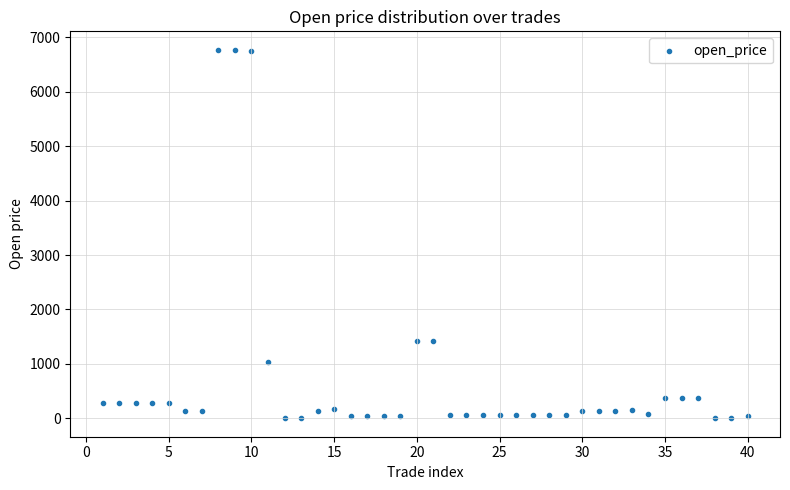

What is the range of Y values (max minus min)?

6773.4